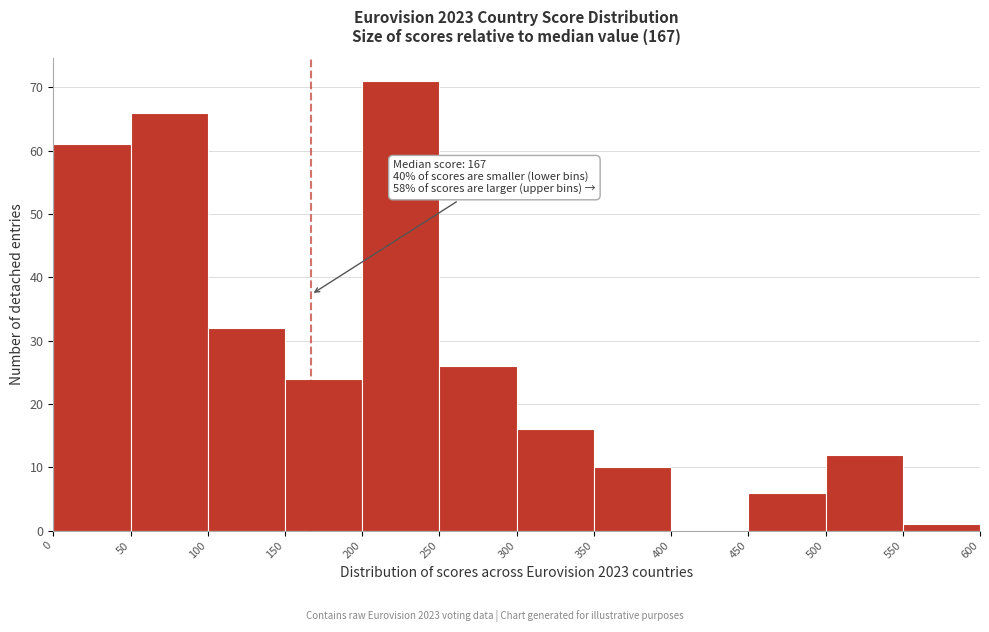

Over which range of the x-axis is the bar tallest?

200 to 250